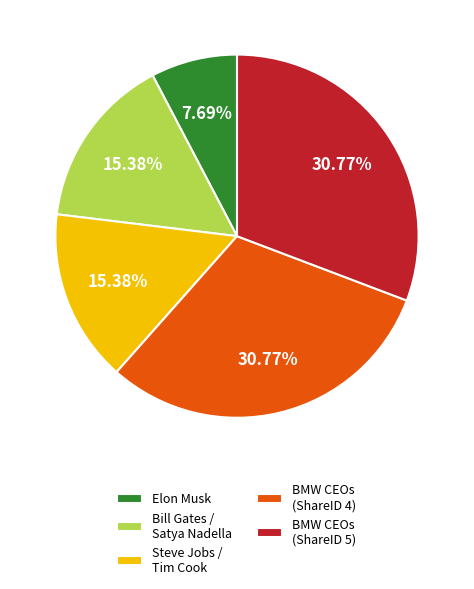

What is the smallest slice in the pie chart?

Elon Musk